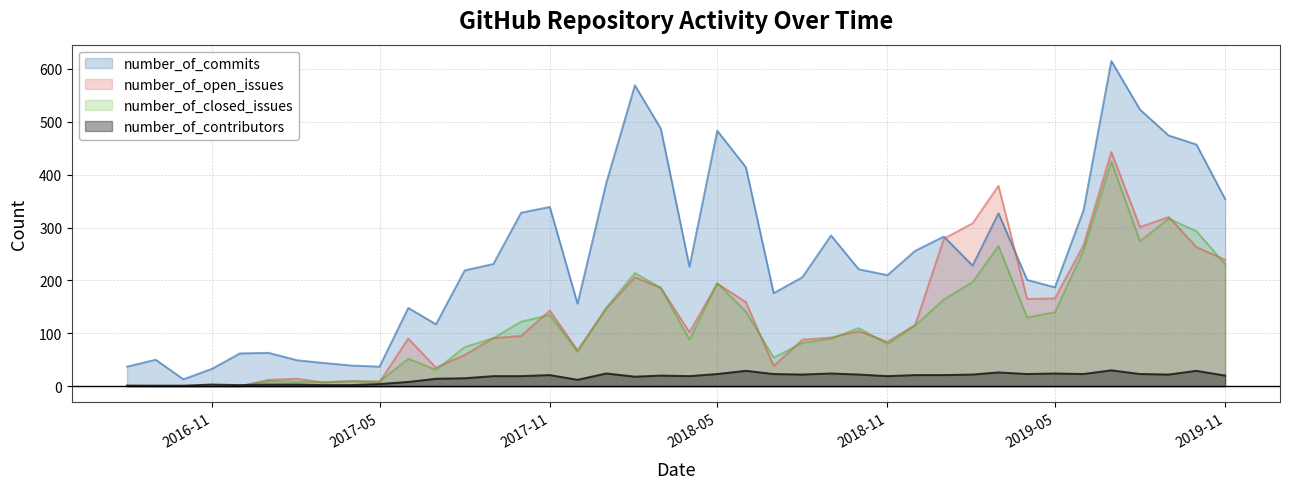

At which category does number_of_commits reach its first local peak?

2016-09-01